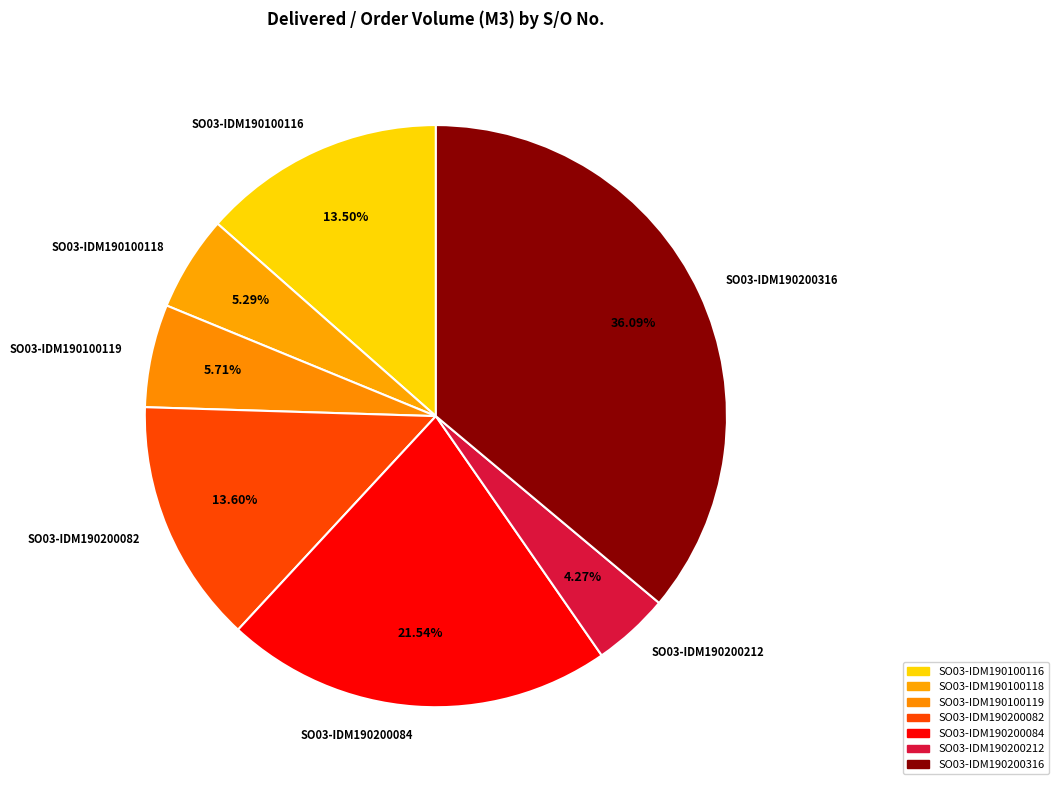

To the nearest percent, what percentage of the pie is SO03-IDM190200316?

36%